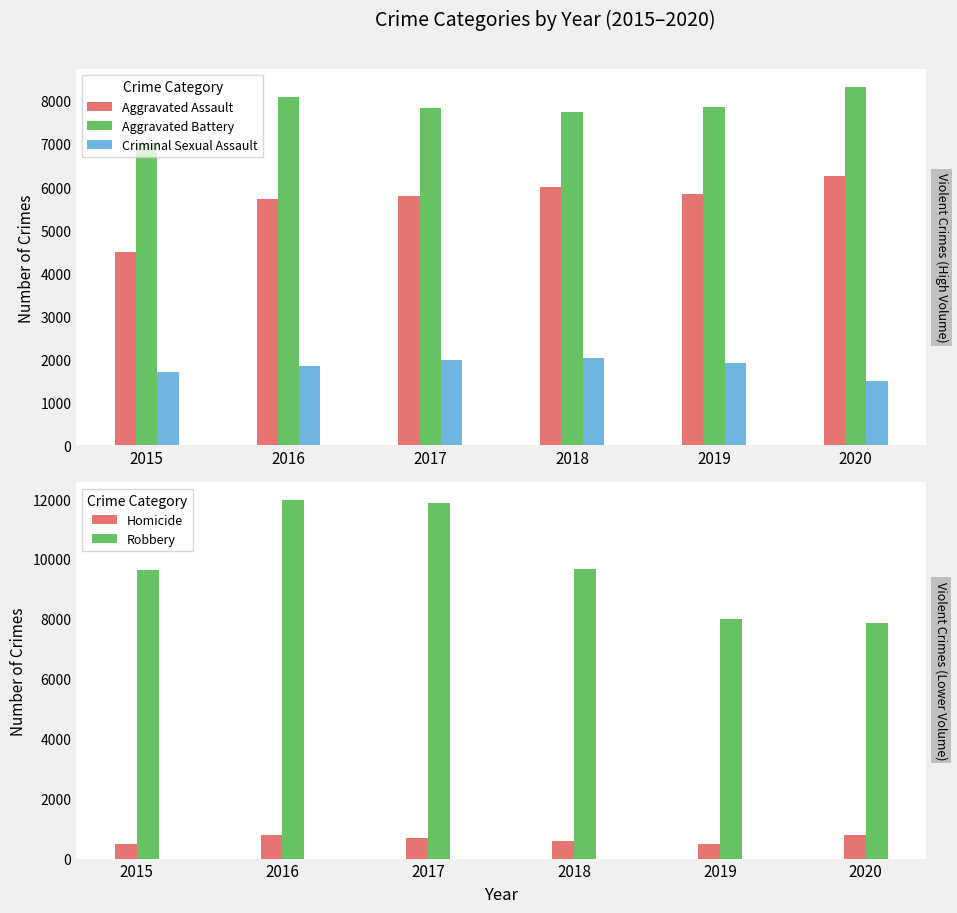

Does the chart contain stacked bars?

No